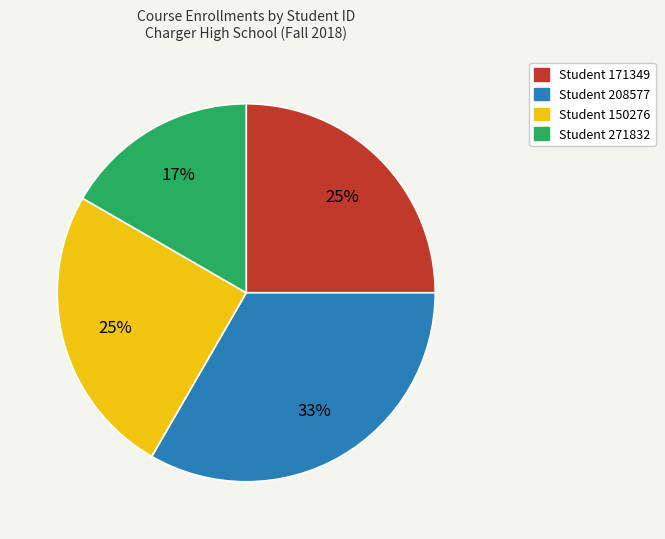

To the nearest percent, what is the average slice percentage?

25%